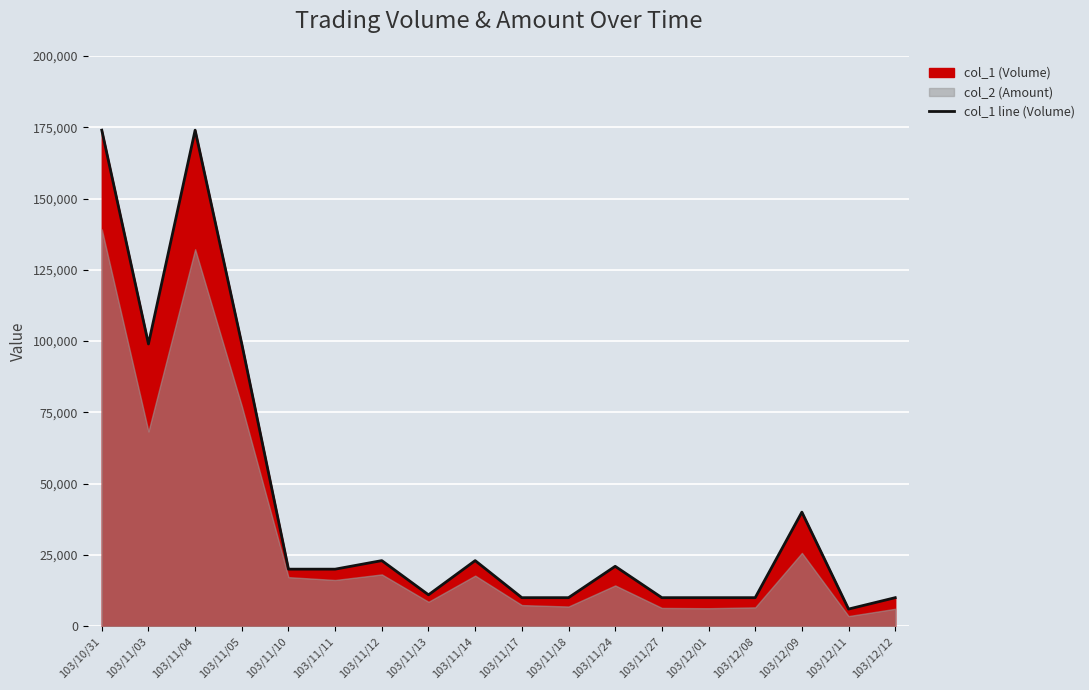

How many lines are shown in the chart?

1